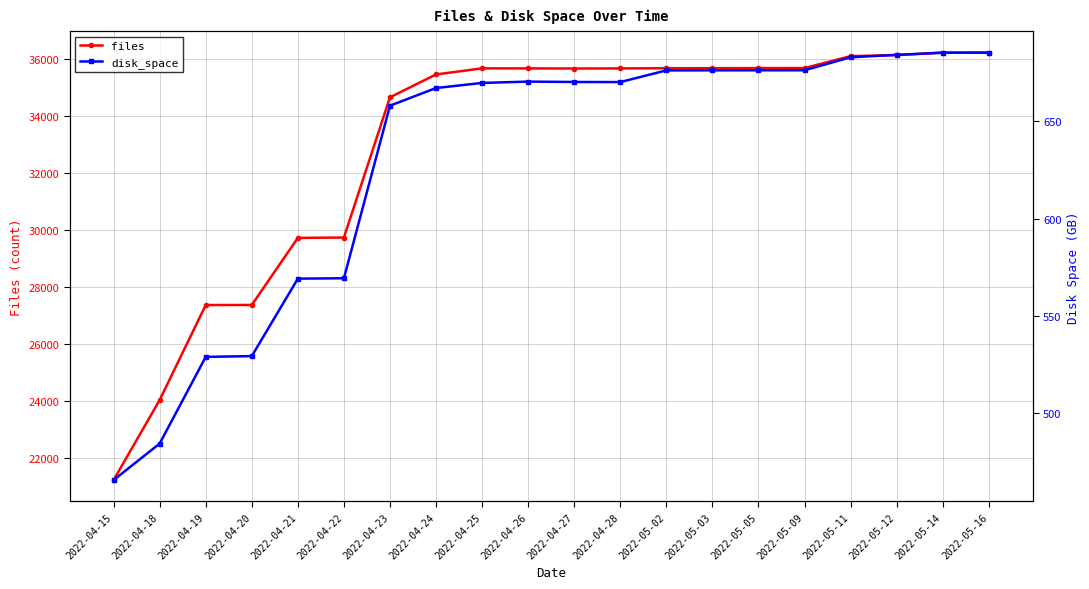

What is the difference between the highest and lowest values at 2022-04-25?

34986.3